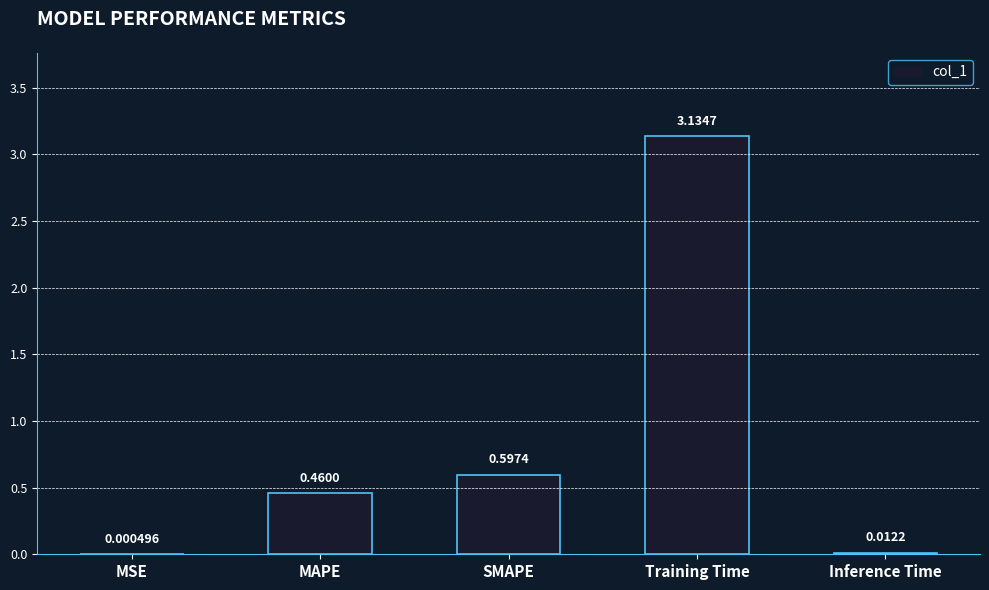

What is the change in value from SMAPE to Training Time?

+2.5